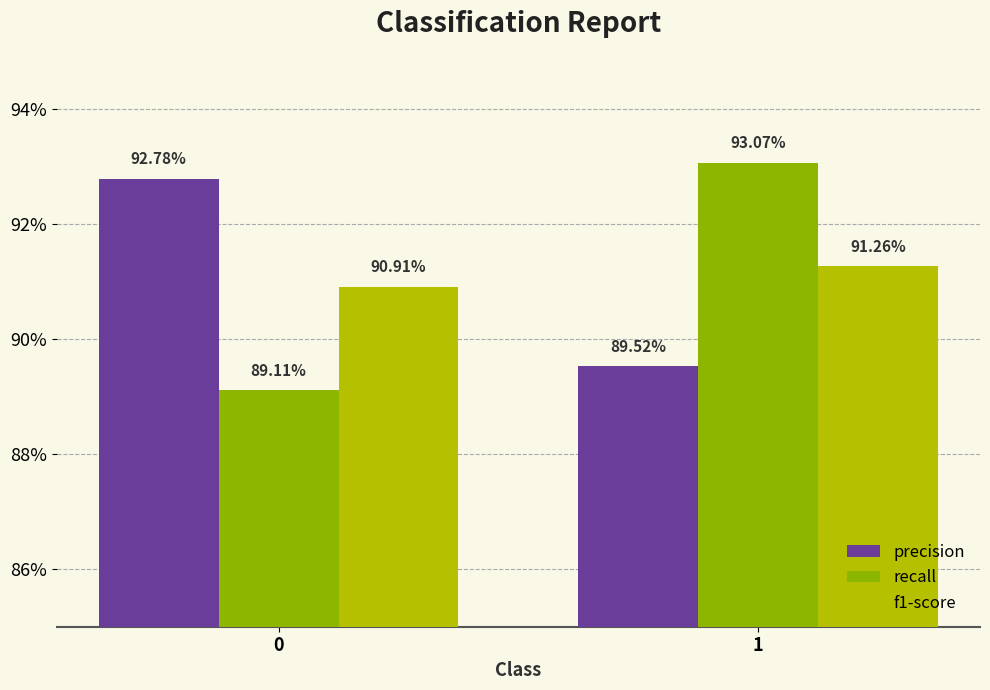

What is the value of the recall bar at the 2nd from the left?

0.9